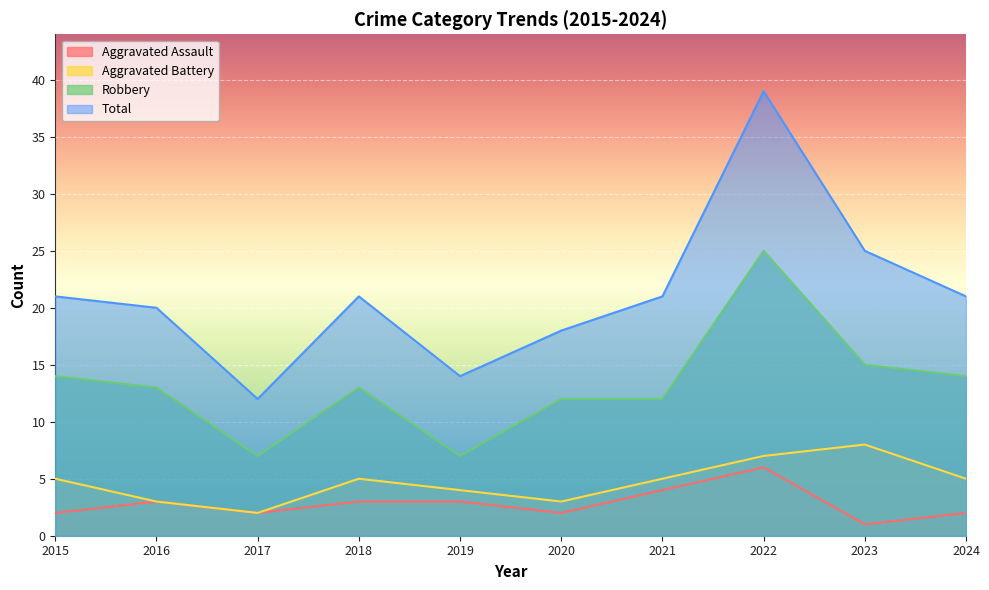

Between 2019 and 2024, which series saw the biggest shift?

Robbery